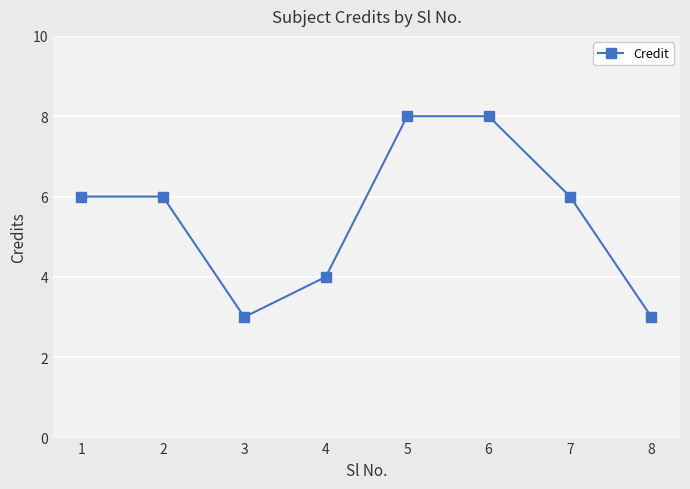

True or false: the data shows 6 at 2.

True